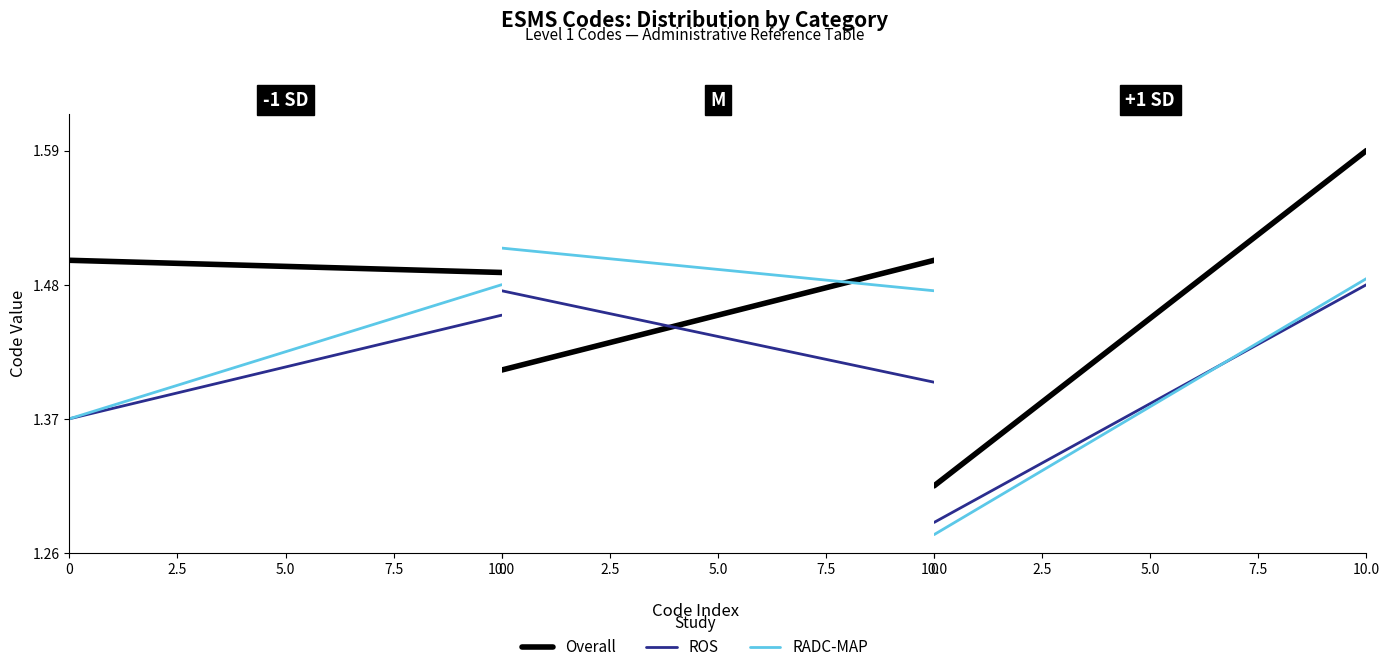

What is the label of the 6th point from the right?

5.0